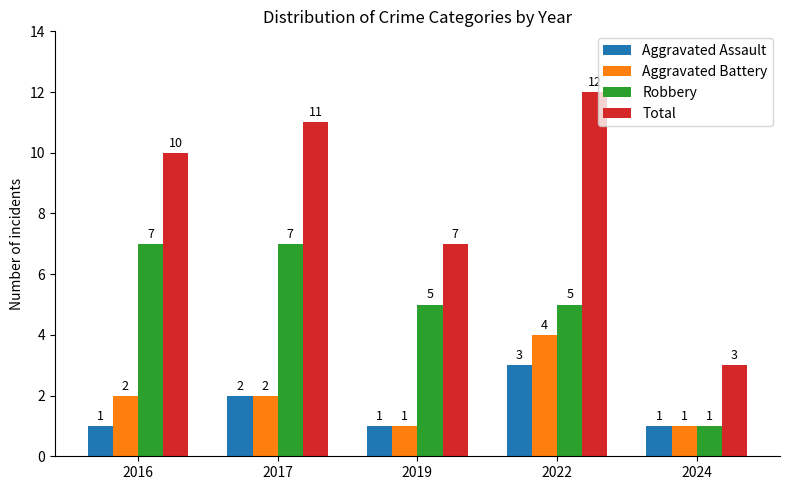

Which series has the widest spread of values?

Total